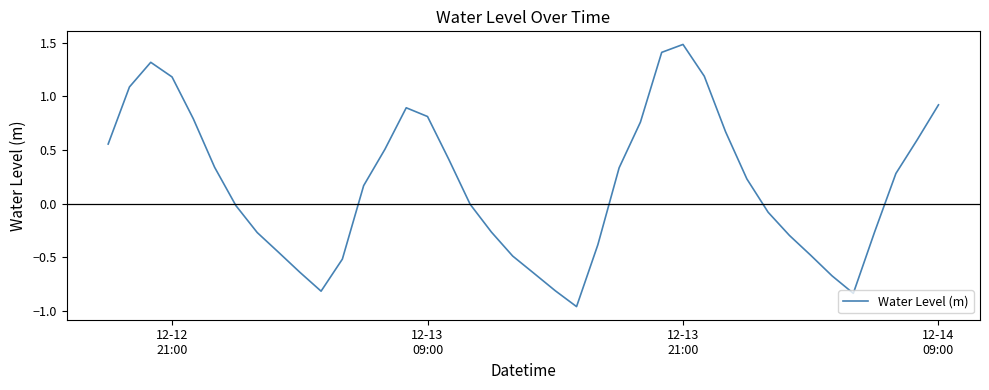

What is the greatest value displayed?

1.5